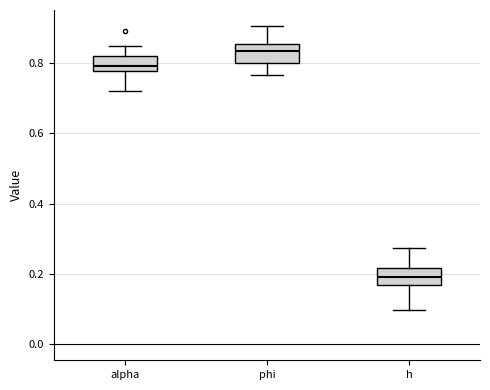

Where does the upper whisker of the box for h end on the y-axis? The values are not printed on the chart, so give them approximately, as read against the axis.

0.28